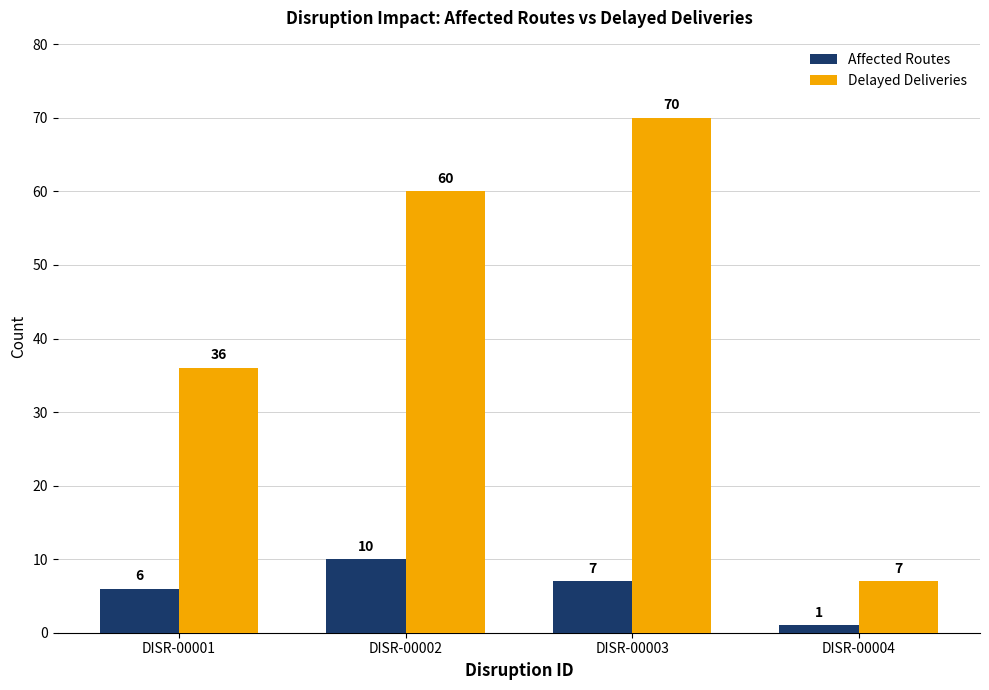

What are all the series names shown in the legend?

Affected Routes, Delayed Deliveries